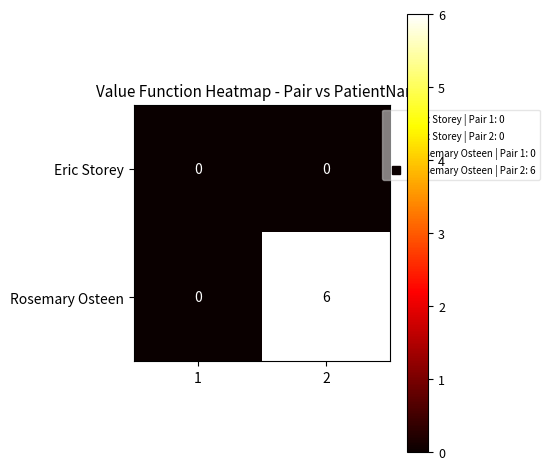

At which category does the chart reach its peak across all series?

2